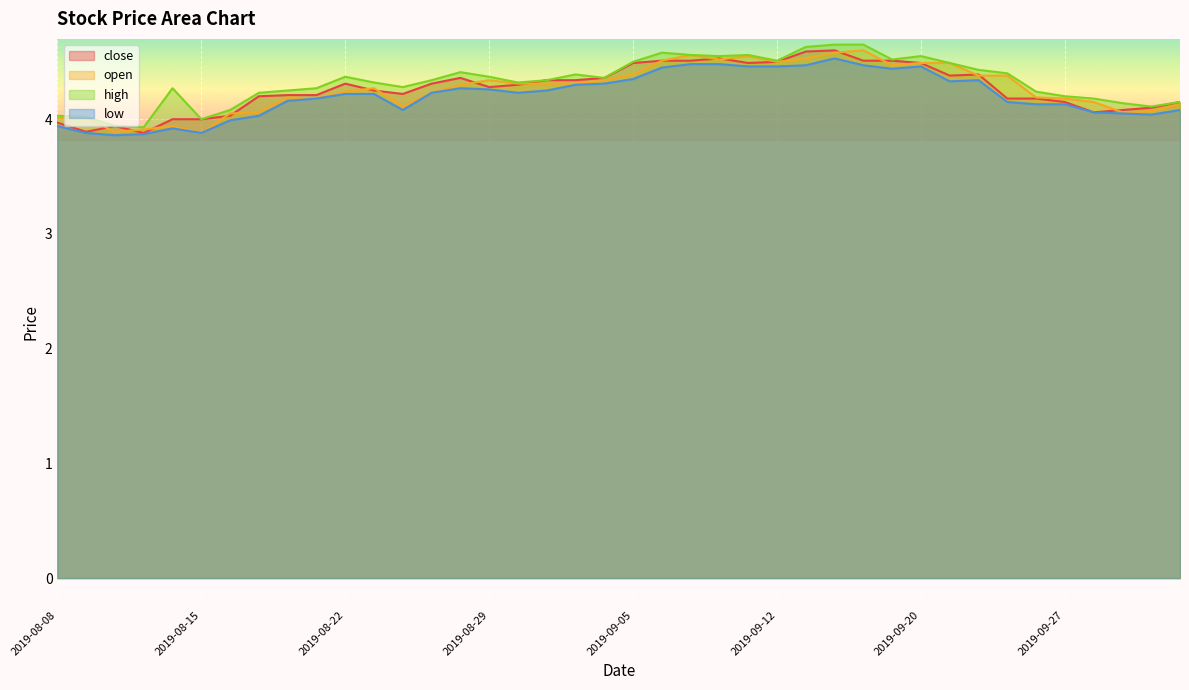

List the series in order of their peak value, lowest first.

low, close, open, high